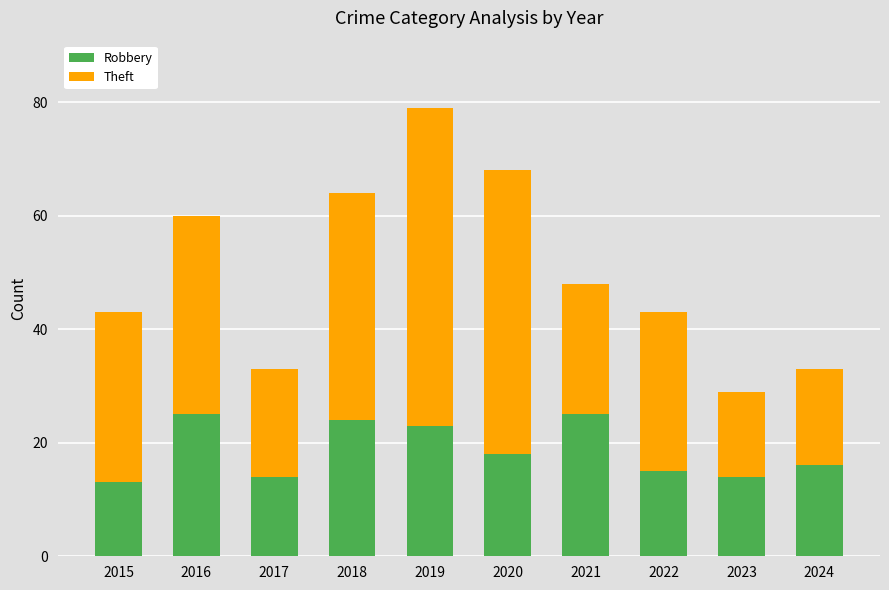

What is the lowest value of the Robbery series?

13